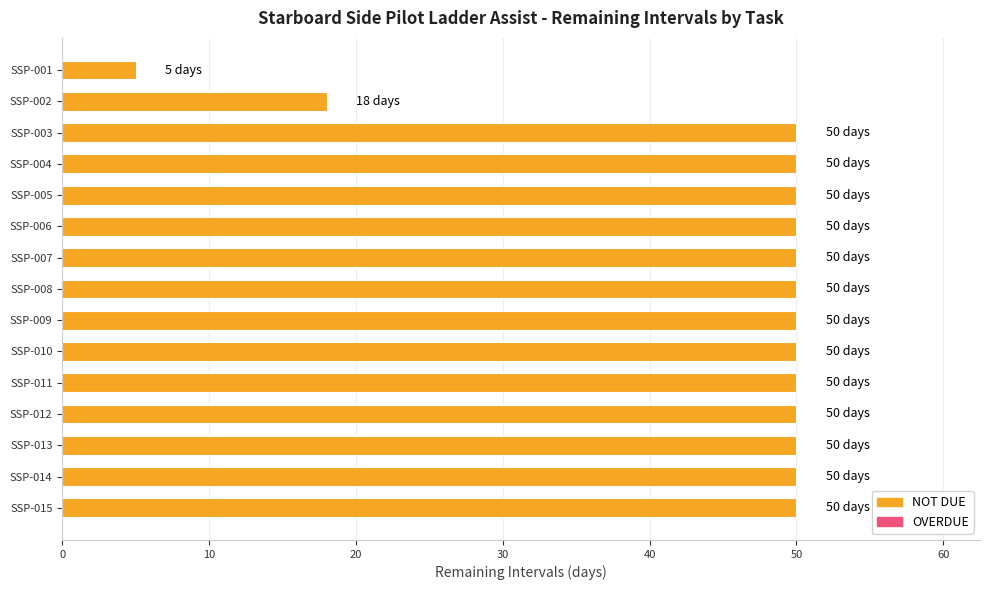

Which category has the lowest value across all series?

SSP-001